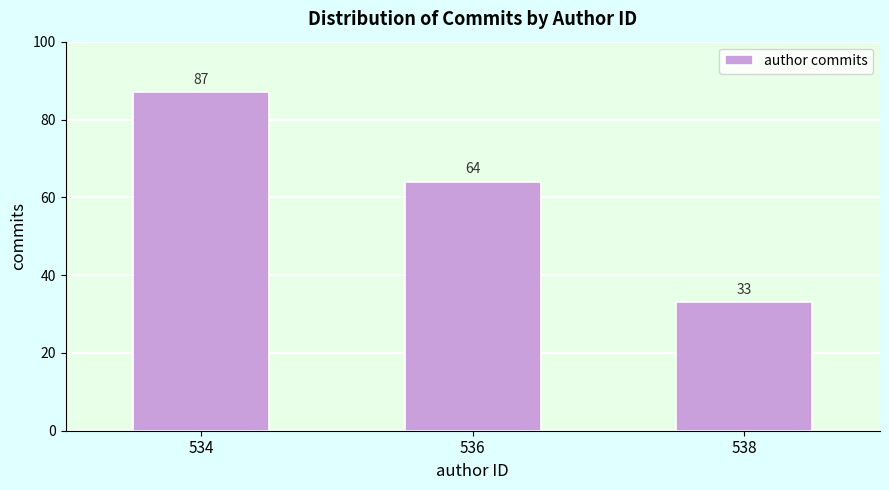

Reading left to right, list all the values displayed in this chart.

534=87	536=64	538=33